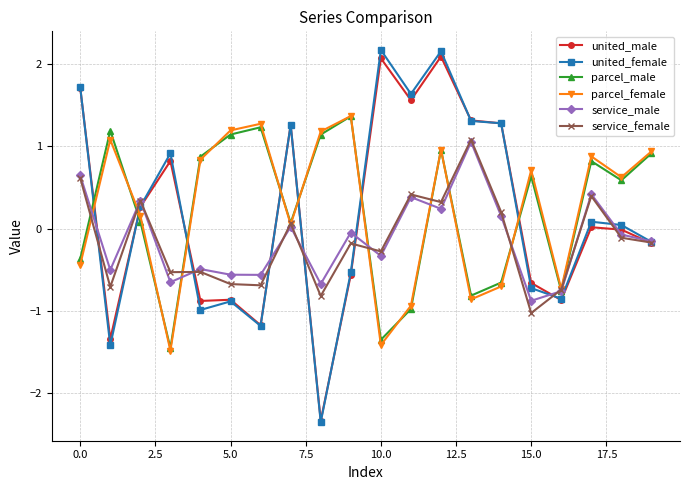

What is the minimum value for parcel_female?

-1.5